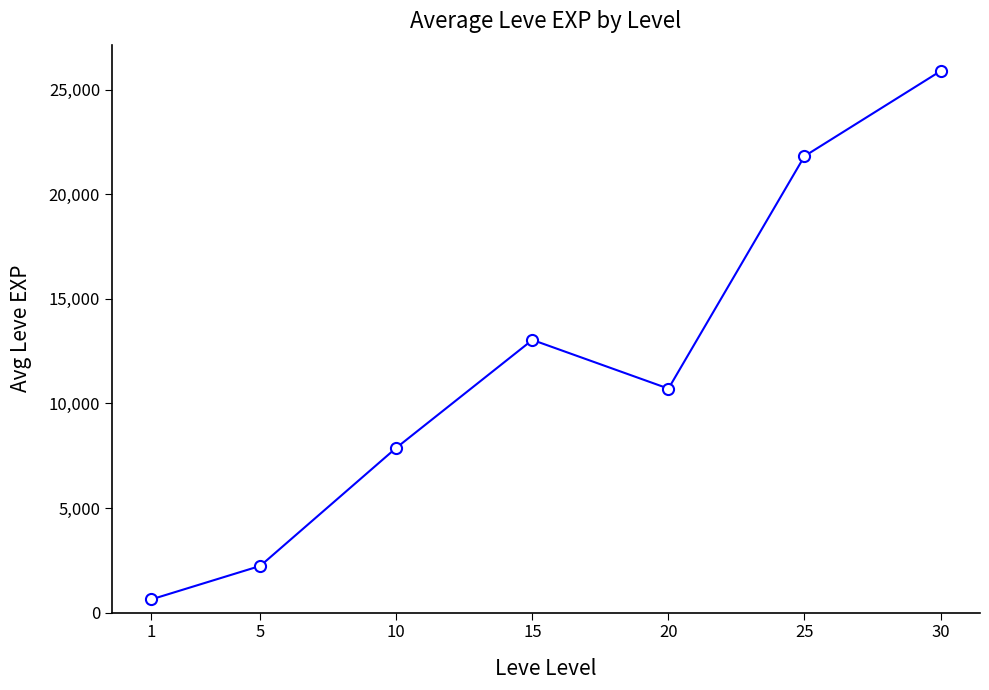

Which category has the highest value across all series?

30